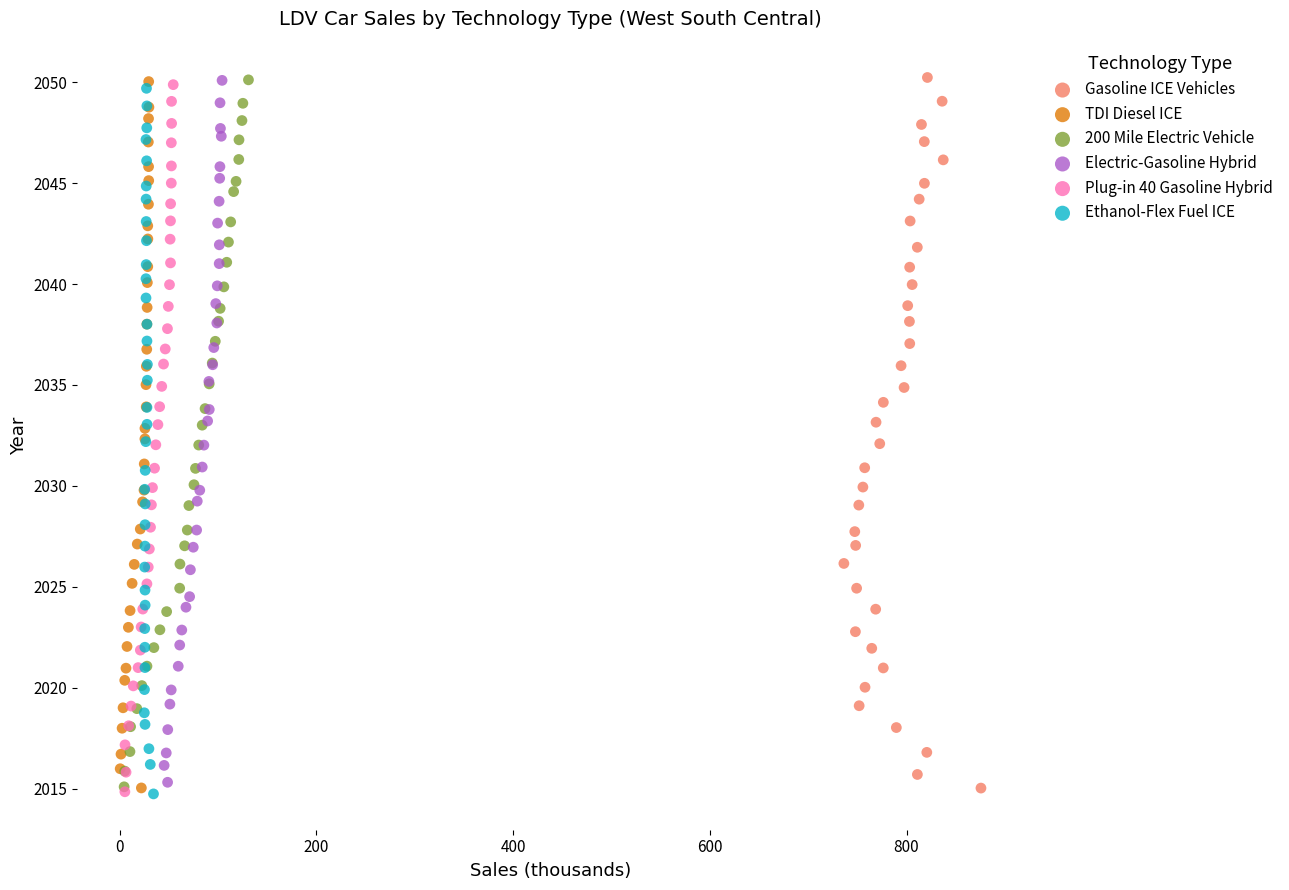

Which series has the largest Y range (max minus min)?

Gasoline ICE Vehicles